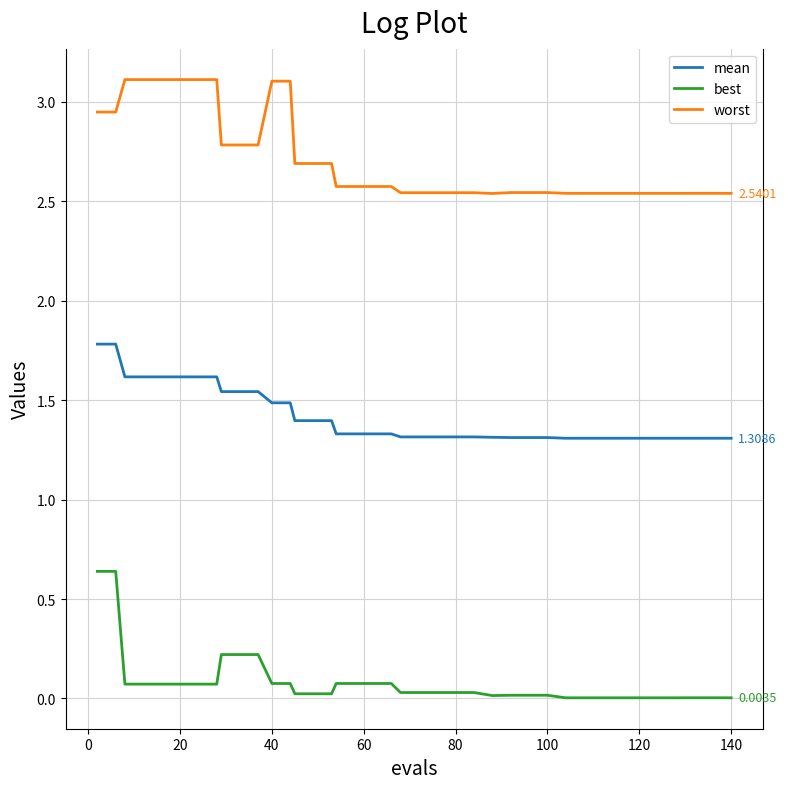

Rank the series by their maximum value, from highest to lowest.

worst, mean, best